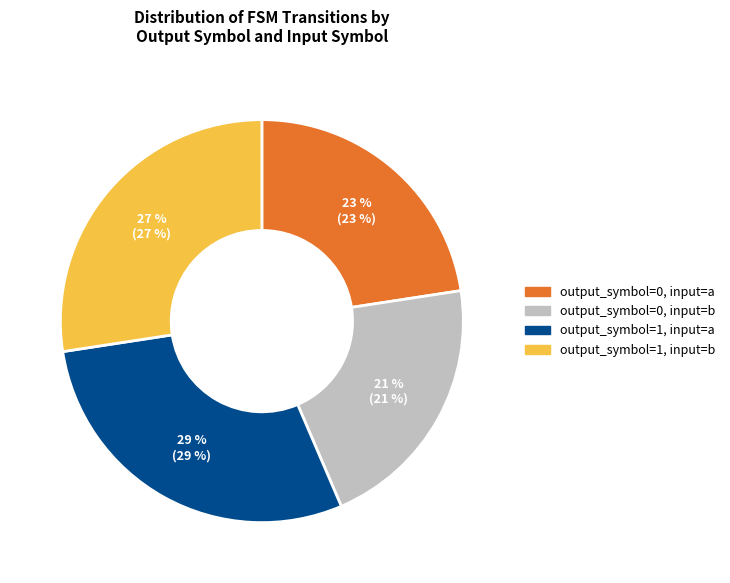

Does any single category account for the majority?

No